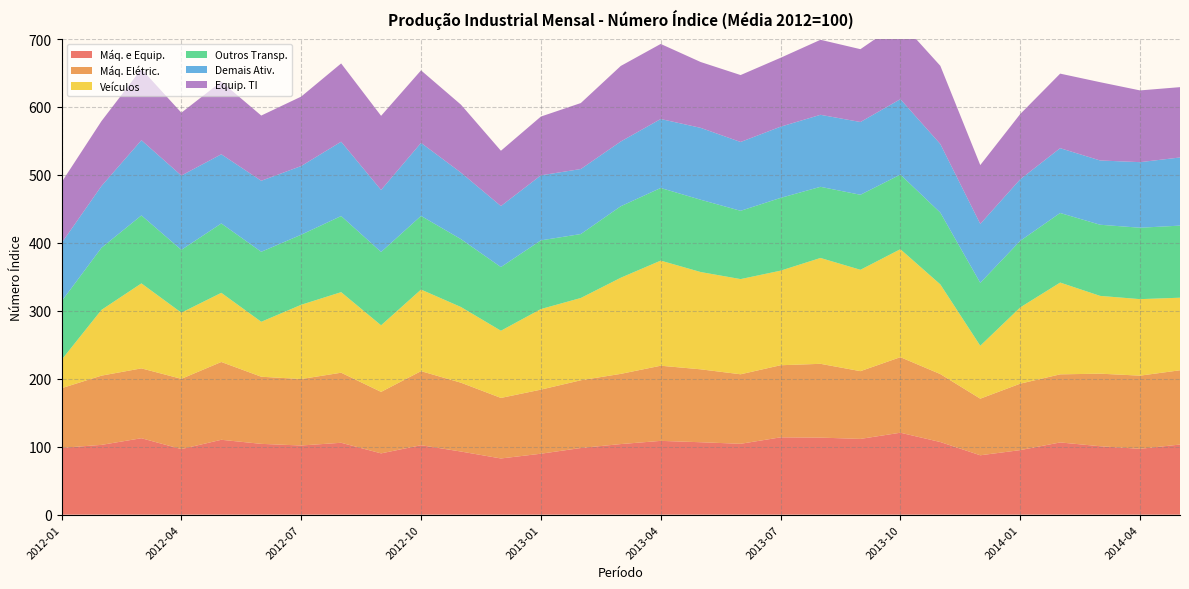

Reading right to left, transcribe all the data shown in this chart.

Máq. e Equip.: 103.2	96.9	100.7	106.3	95.0	87.4	106.9	120.6	111.5	113.4	113.8	104.3	106.6	108.6	103.9	98.1	89.7	82.7	92.9	102.2	90.2	105.8	101.8	104.2	110.2	96.5	112.5	102.7	98.3
Máq. Elétric.: 109.3	107.7	106.8	100.2	97.8	83.3	100.0	111.2	99.7	108.6	106.1	102.3	107.3	110.6	103.3	99.7	94.3	89.1	101.3	109.0	90.5	103.1	97.8	98.8	114.5	103.4	102.8	101.9	87.8
Veículos: 106.8	112.6	114.5	135.1	112.2	77.9	132.0	158.9	149.2	155.8	139.2	140.1	143.2	154.7	141.5	121.1	118.6	98.9	111.4	120.1	98.0	118.6	109.3	80.9	101.8	97.4	125.1	96.8	41.7
Outros Transp.: 106.1	105.1	104.7	102.4	98.0	92.6	105.6	109.8	110.4	104.7	107.1	100.5	106.4	106.9	105.2	94.1	101.1	93.7	99.9	108.4	107.9	112.0	103.1	103.0	102.1	92.4	100.0	91.4	86.1
Demais Ativ.: 100.3	96.5	94.6	95.4	90.6	86.7	101.0	111.0	107.1	106.0	104.8	101.3	105.8	101.5	95.3	95.7	95.7	89.8	97.9	107.5	91.3	109.4	101.1	104.5	101.8	109.4	110.7	90.9	85.7
Equip. TI: 103.5	105.6	115.2	109.7	96.0	86.6	115.1	114.0	107.2	110.4	101.4	98.5	96.9	110.5	111.2	97.1	86.5	81.4	100.0	106.7	109.1	115.2	102.2	96.0	106.9	92.5	104.9	95.5	89.5